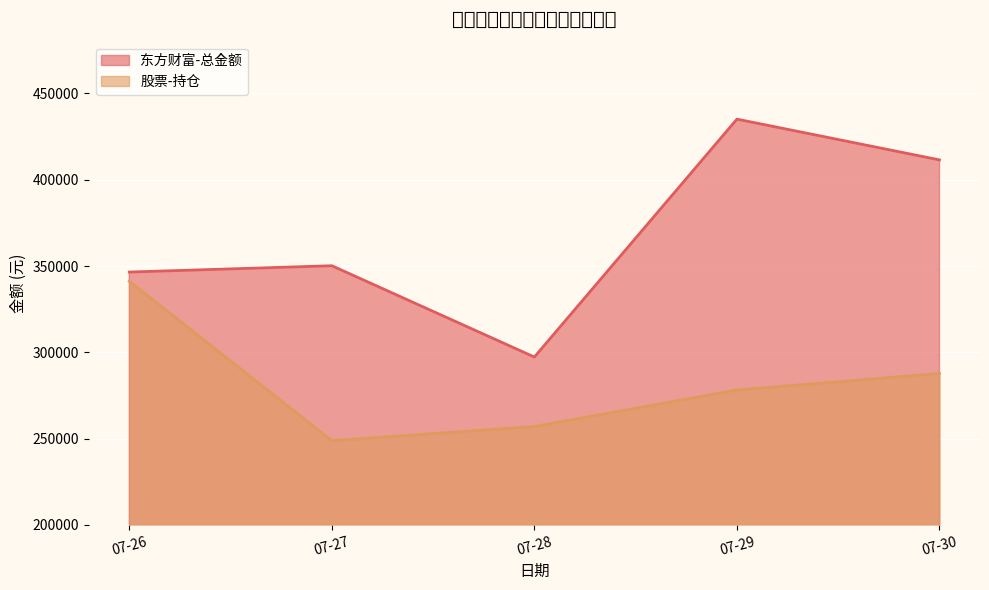

Reading left to right, list all the values displayed in this chart.

东方财富-总金额: 346532.8	350194.9	297302.5	435117.8	411503.2
股票-持仓: 341191.6	248836.5	257045.4	278202.5	287799.2